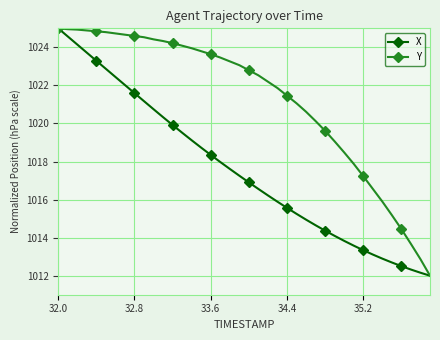

What is the difference between the second highest and second lowest values in the Y series?

12.1